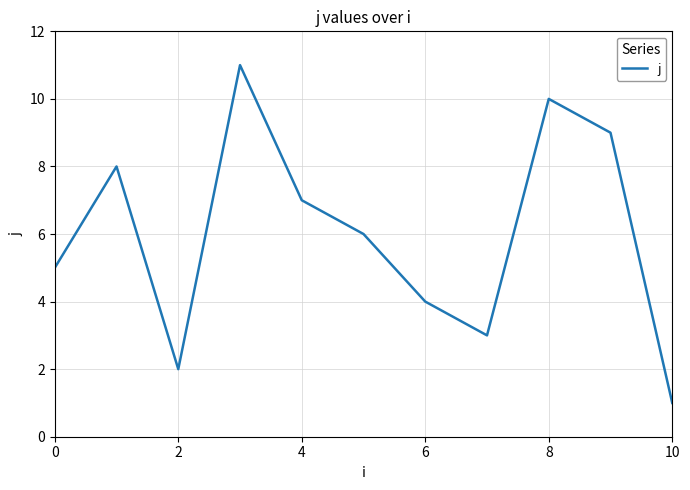

What is the greatest value displayed?

11